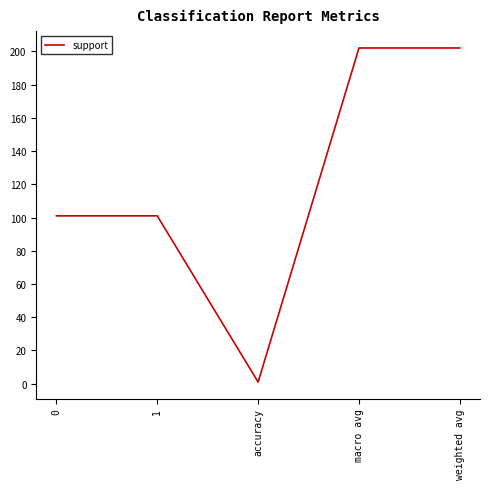

What is the greatest value displayed?

202